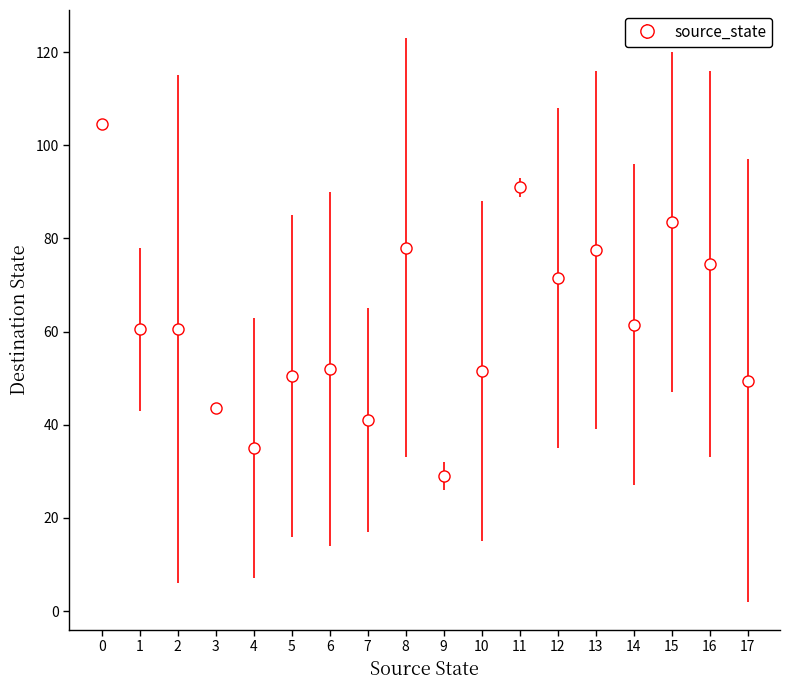

True or false: the data shows 29.0 at 9.

True